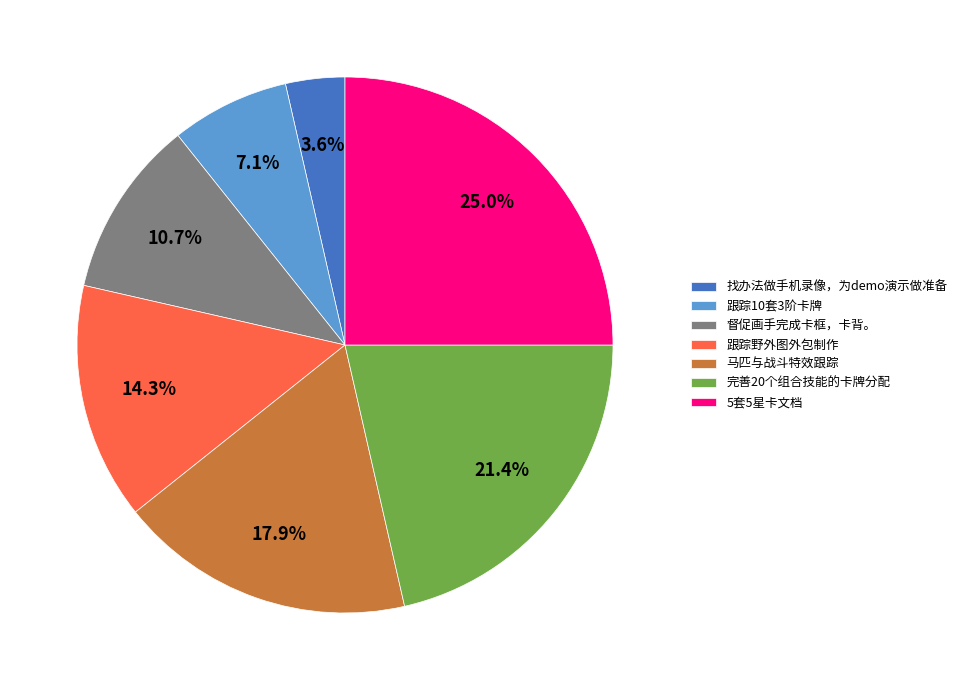

How many slices are in this pie chart?

7